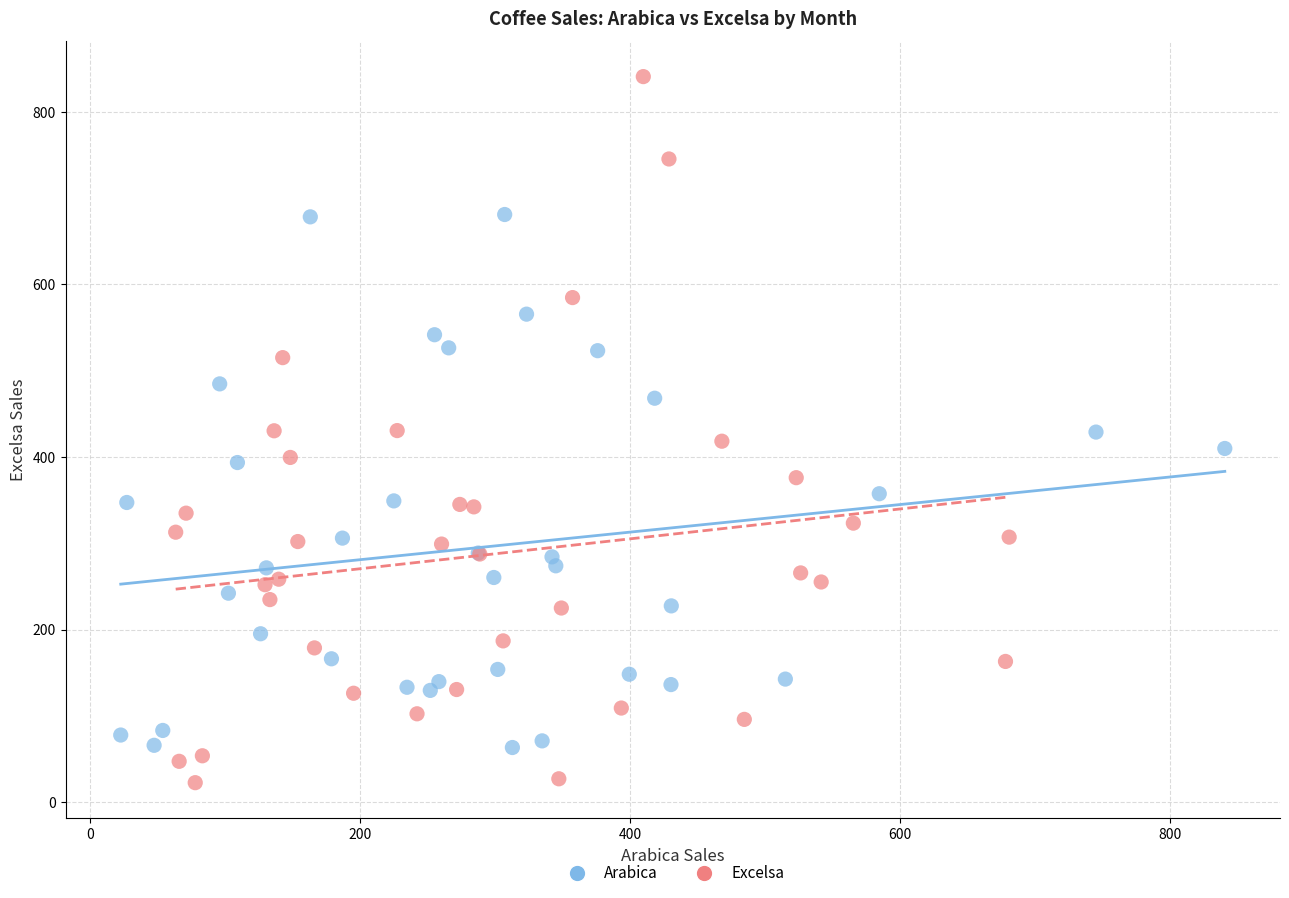

Which series contains the lowest Y value?

Excelsa